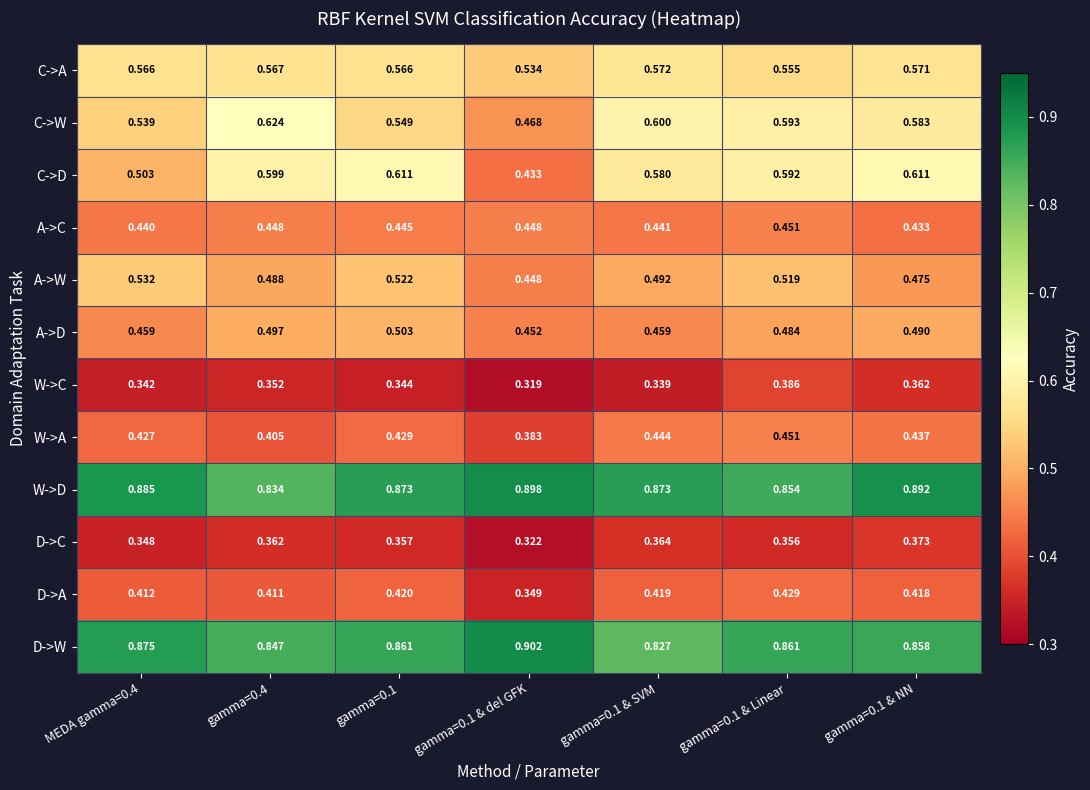

At gamma=0.1 & SVM, list the series in order from largest to smallest.

W->D, D->W, C->W, C->D, C->A, A->W, A->D, W->A, A->C, D->A, D->C, W->C